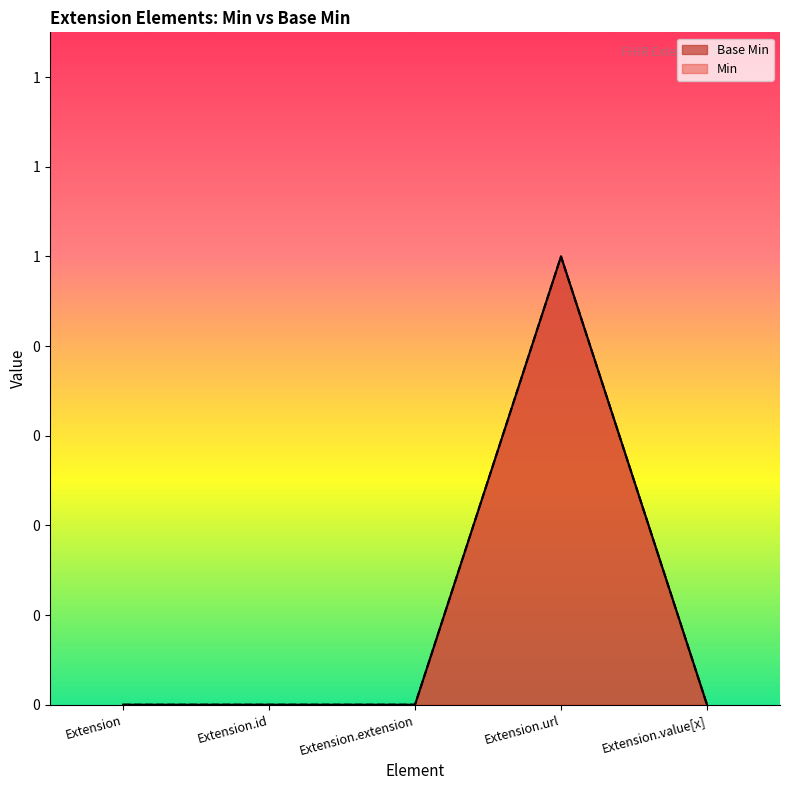

How many Base Min values are between 0 and 1?

5